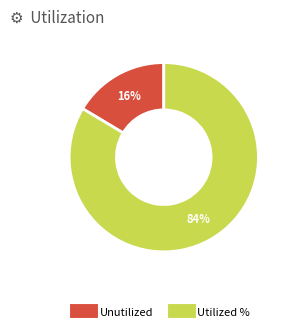

To the nearest percent, what is the average slice percentage?

50%